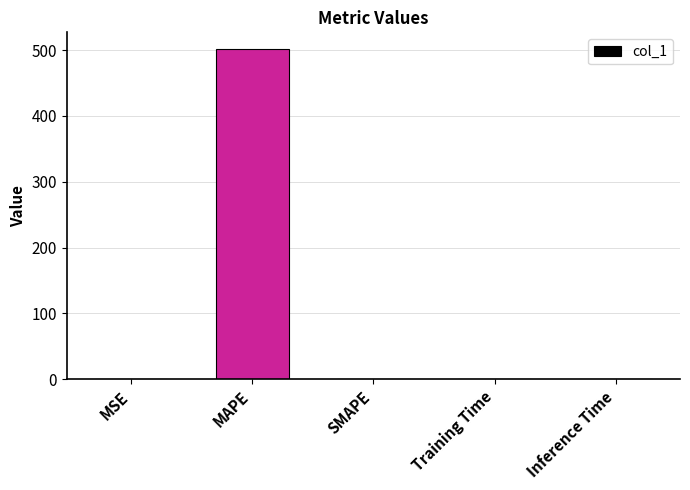

Between MAPE and SMAPE, which is larger?

MAPE